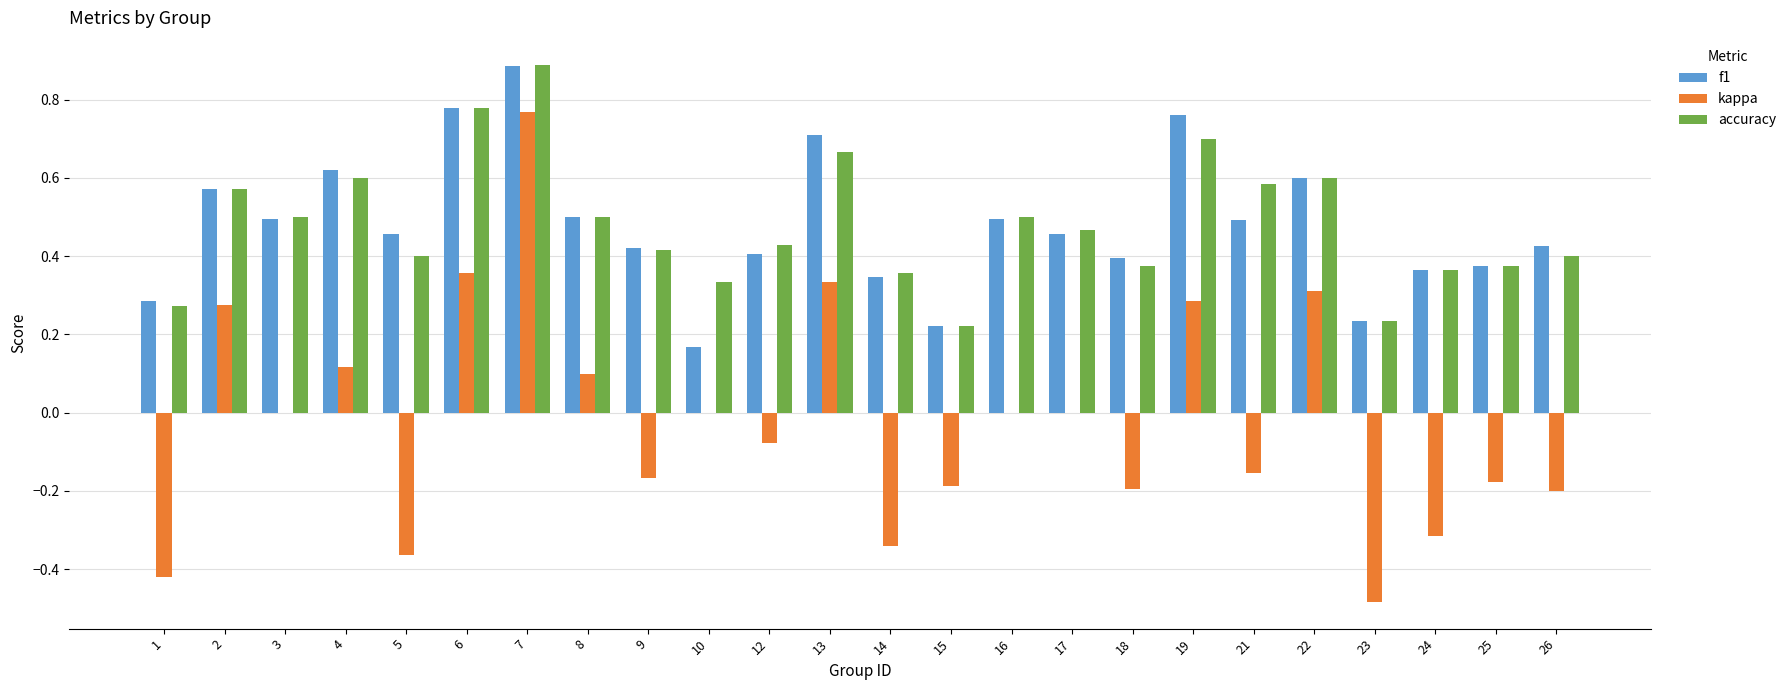

Is it true that accuracy equals 0.5 at 16?

True